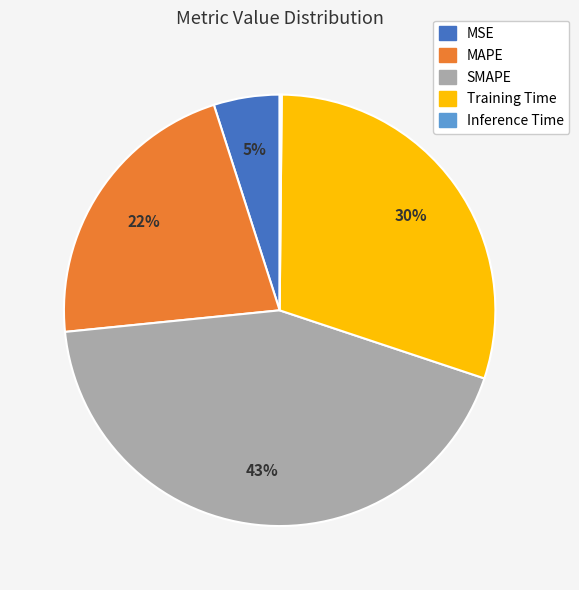

Is it true that MAPE is 22% of the pie?

True